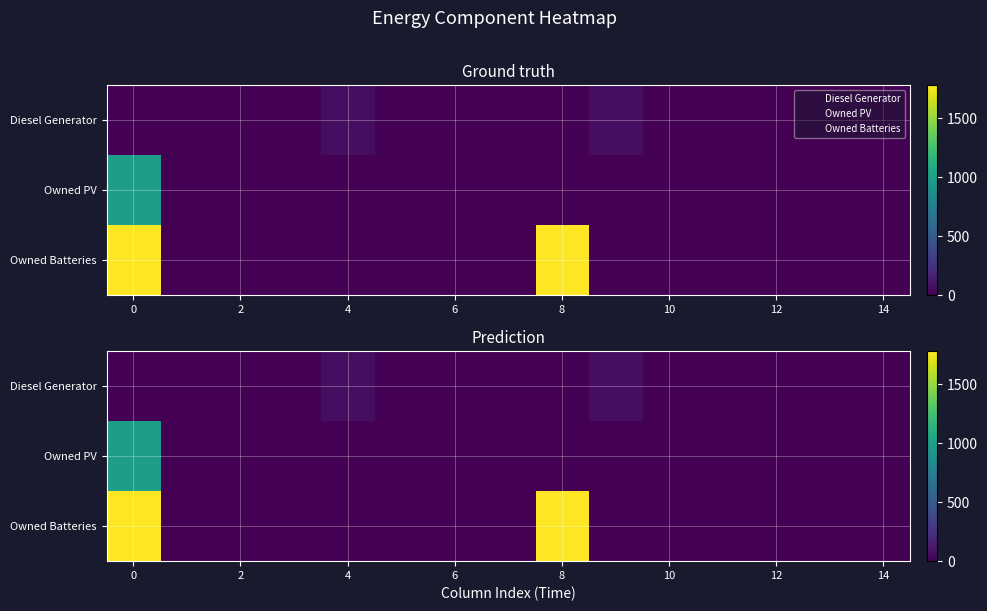

How many data points in Owned PV are above 0?

1